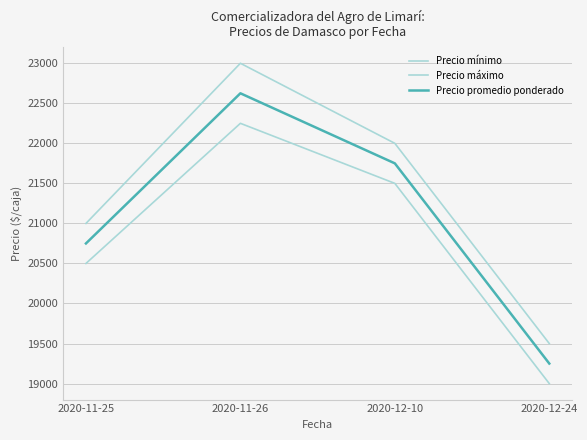

Count the number of data series in this chart.

3